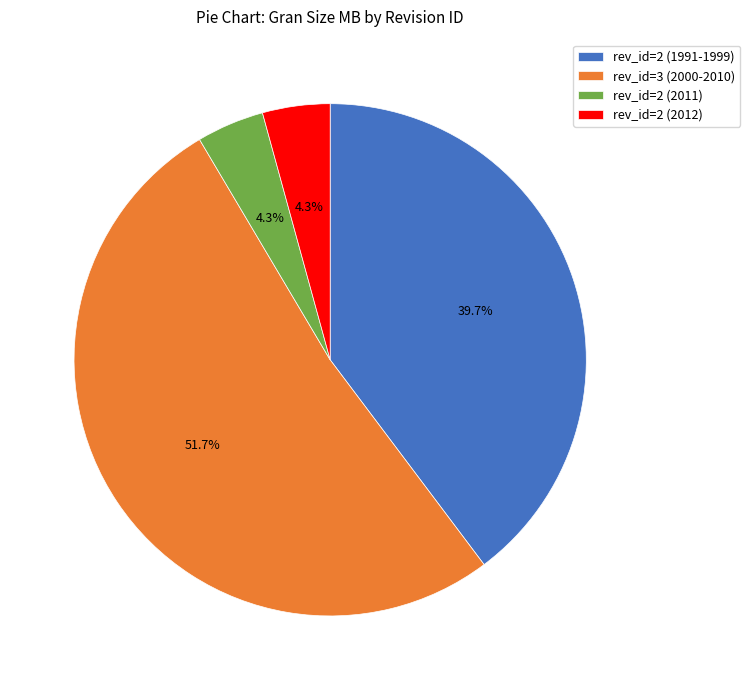

Which category has the biggest portion of the pie?

rev_id=3 (2000-2010)